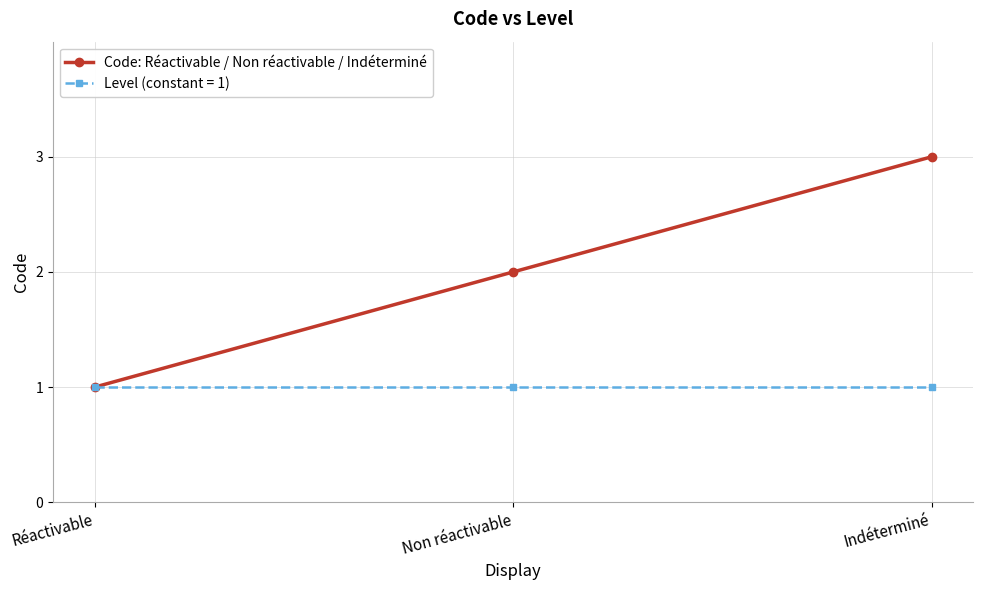

The Code: Réactivable / Non réactivable / Indéterminé series shows 2 at Non réactivable. True or false?

True